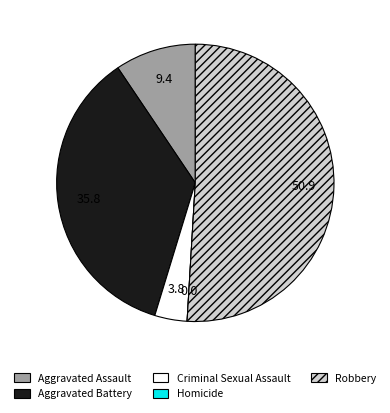

Combined, do Aggravated Battery and Criminal Sexual Assault account for over 50%?

No